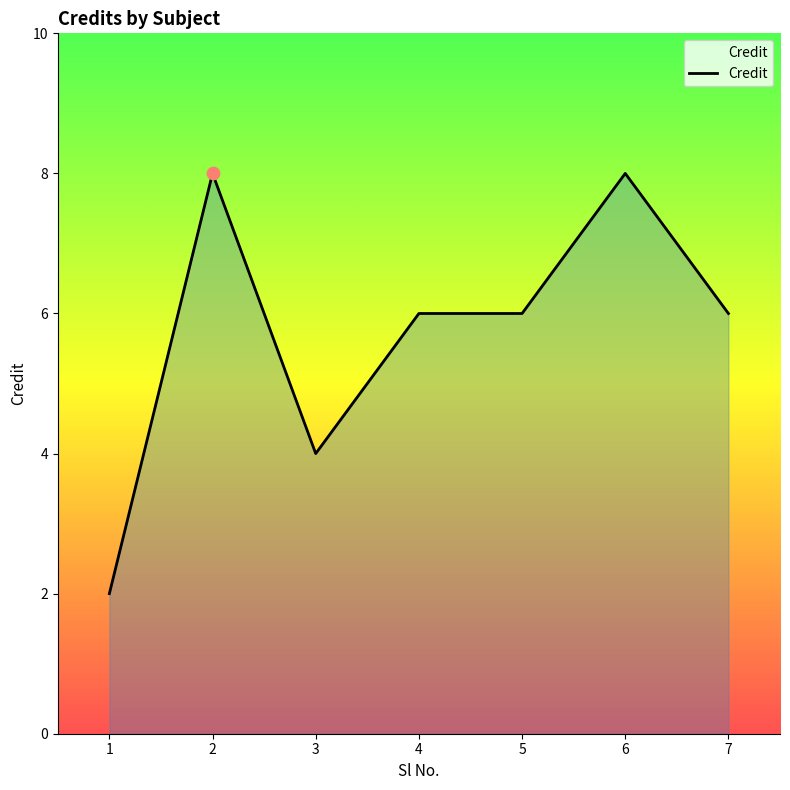

Approximately how many times larger is the value at 3 compared to 4?

0.7